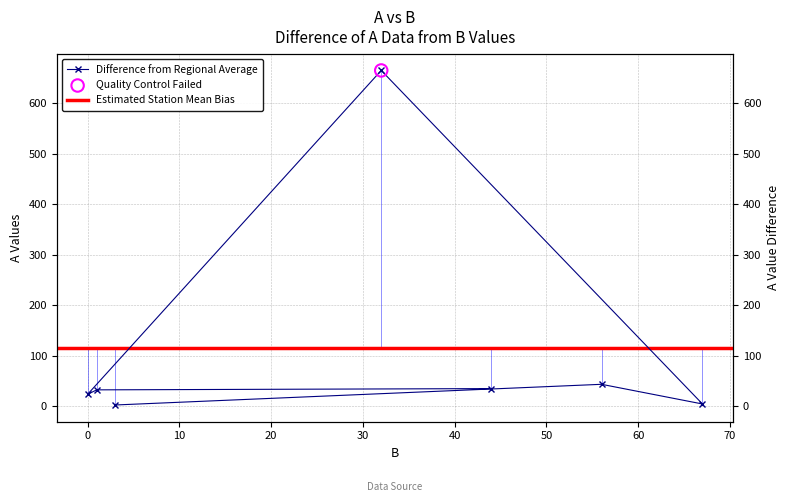

What is the change in value from 67 to 32?

+661.0